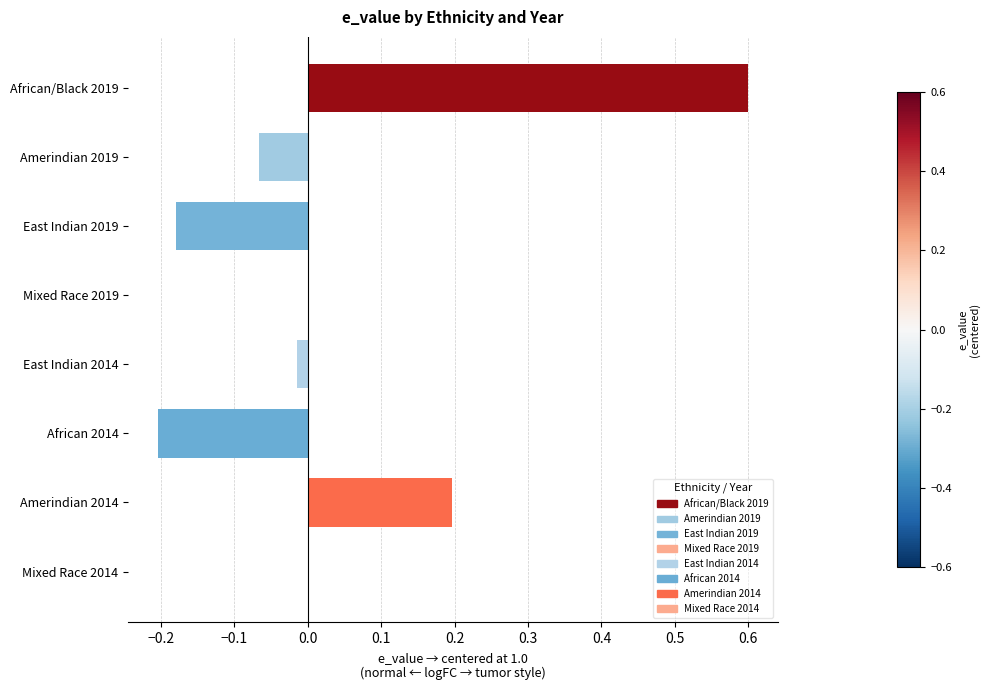

What is the greatest value displayed?

0.6